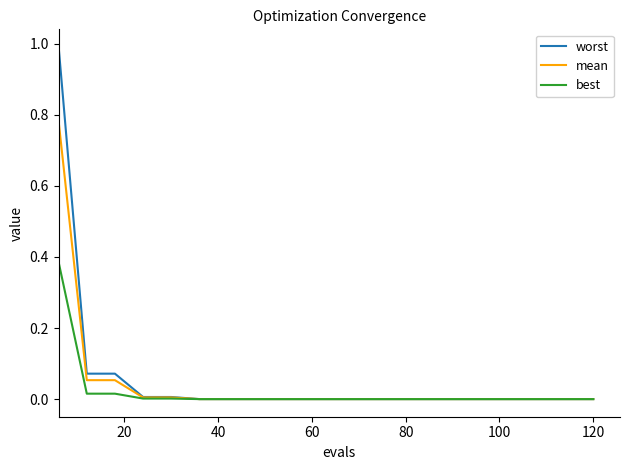

Rank the series by their maximum value, from lowest to highest.

best, mean, worst